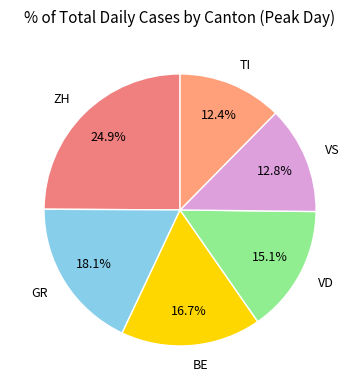

Which slice is the largest?

ZH